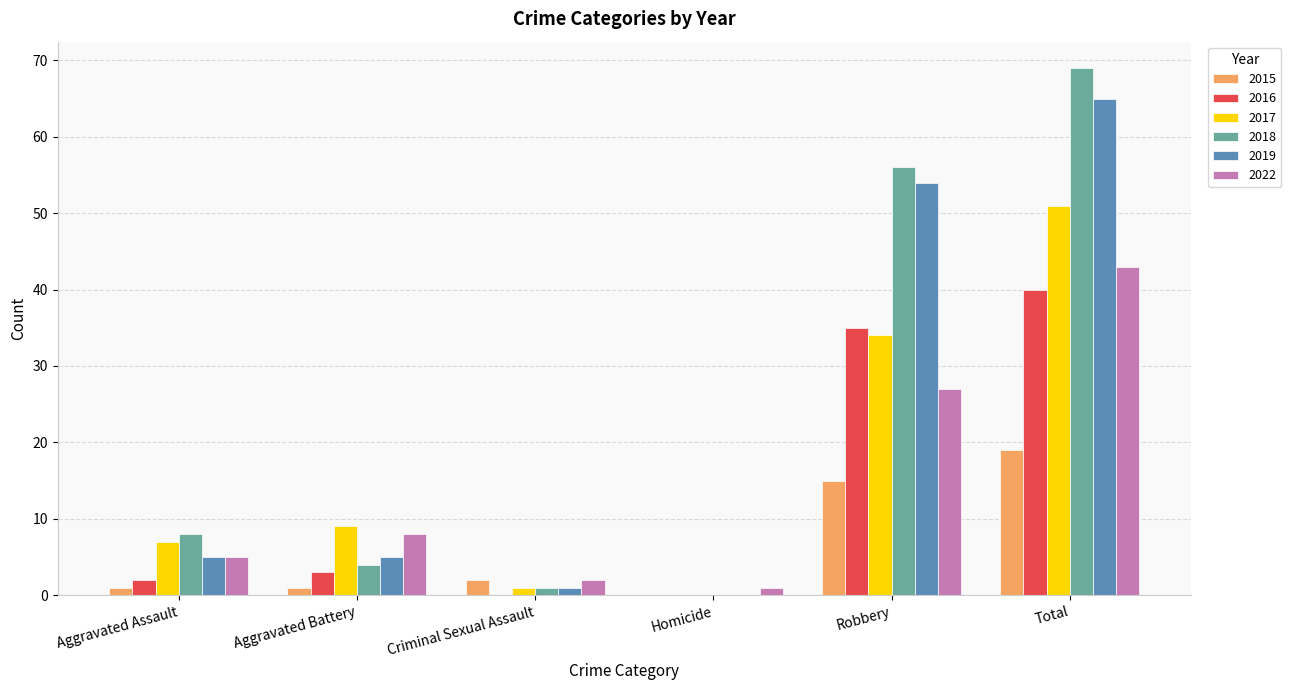

What are all the series names shown in the legend?

2015, 2016, 2017, 2018, 2019, 2022